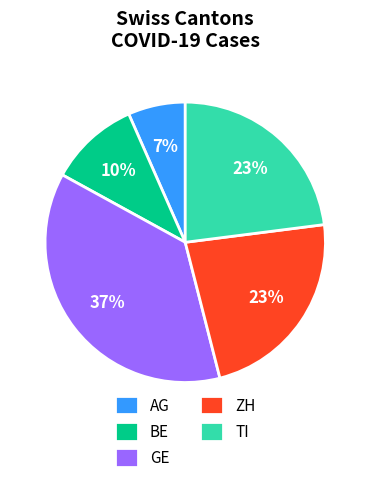

Is it true that GE is 37% of the pie?

True